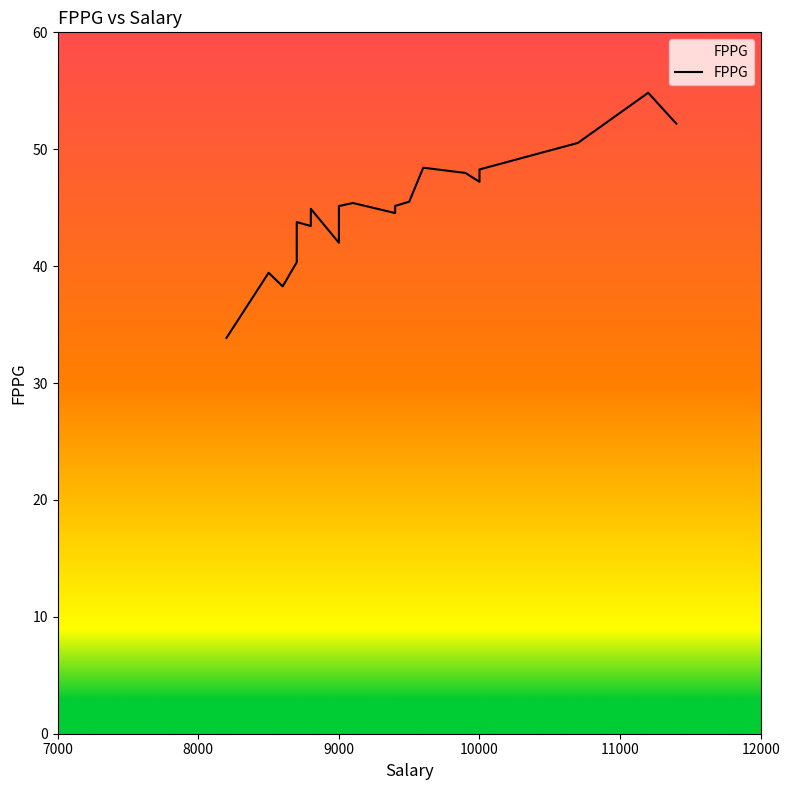

How many categories are shown in the chart?

20